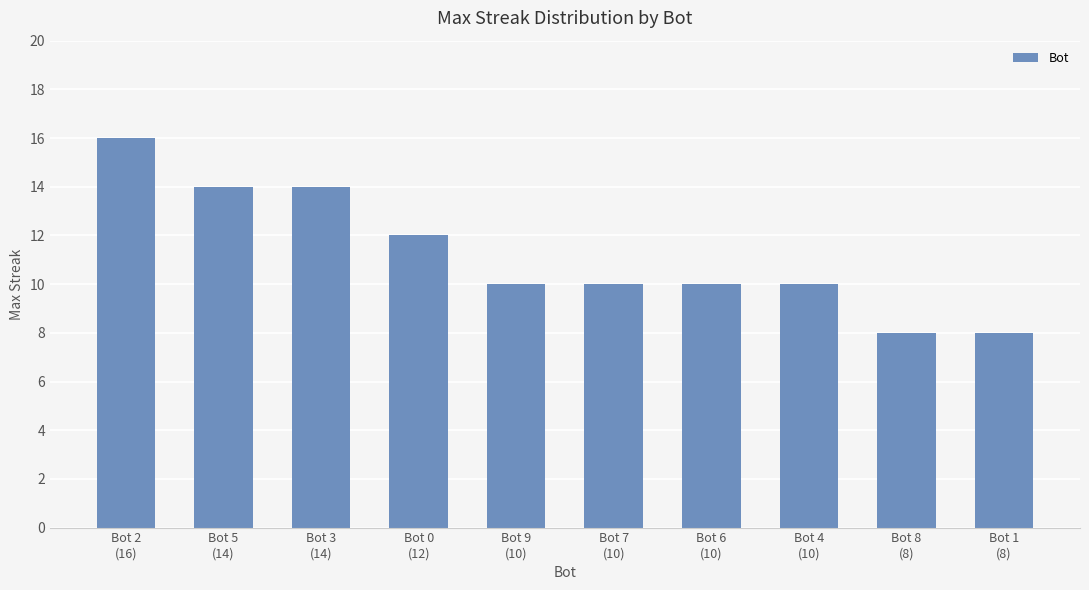

What is the change in value from Bot 0
(12) to Bot 1
(8)?

-4